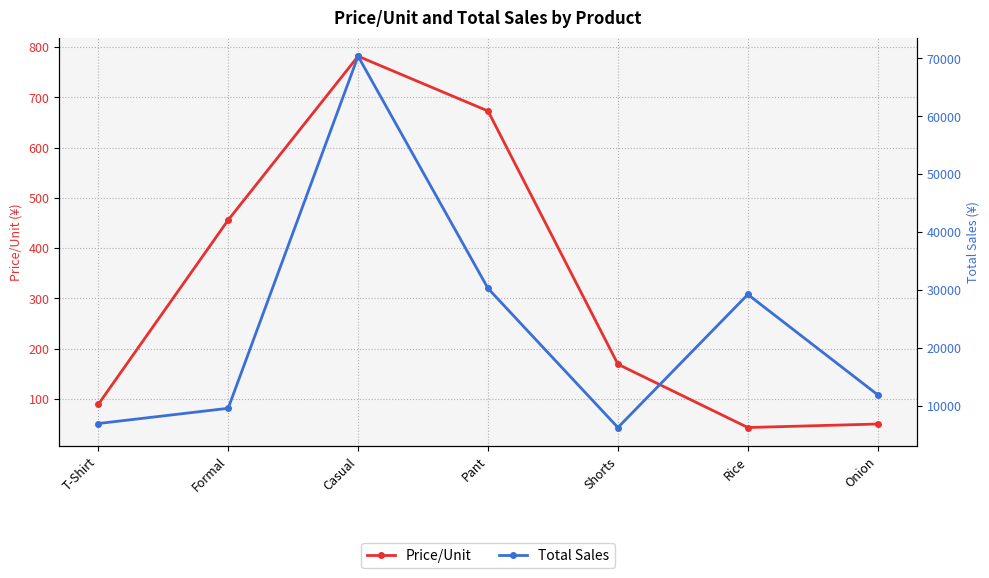

What is the value of the Total Sales point at the 6th from the left?

29240